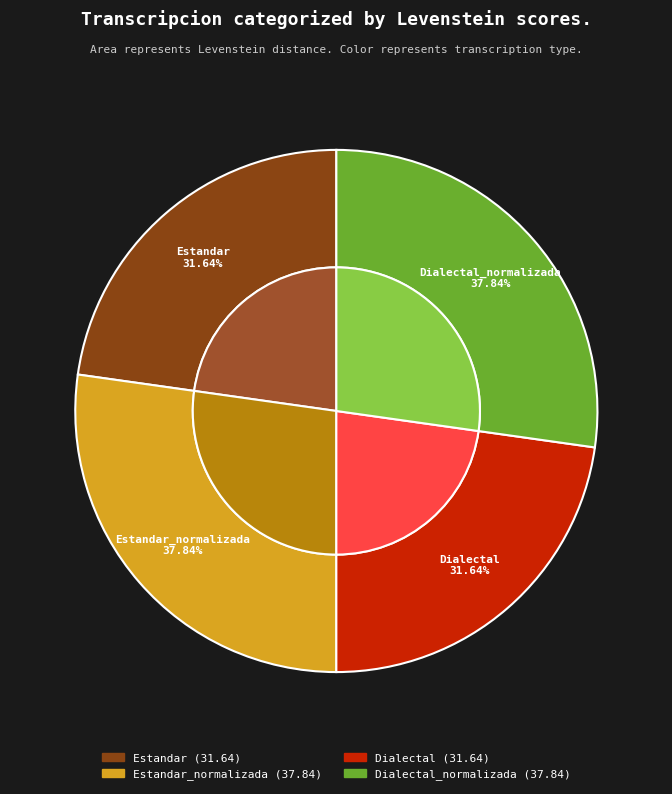

Which slice is the smallest?

Estandar